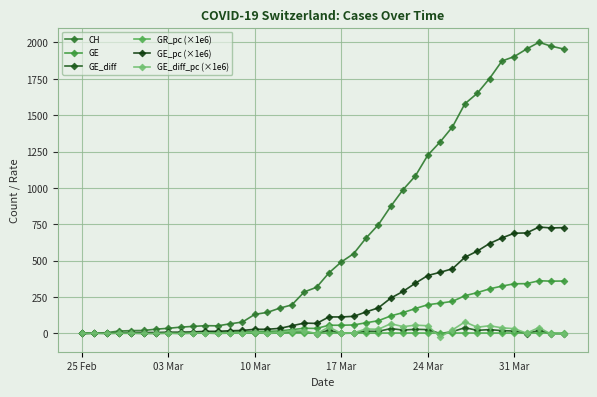

True or false: GE and GR_pc (×1e6) intersect in this chart.

False